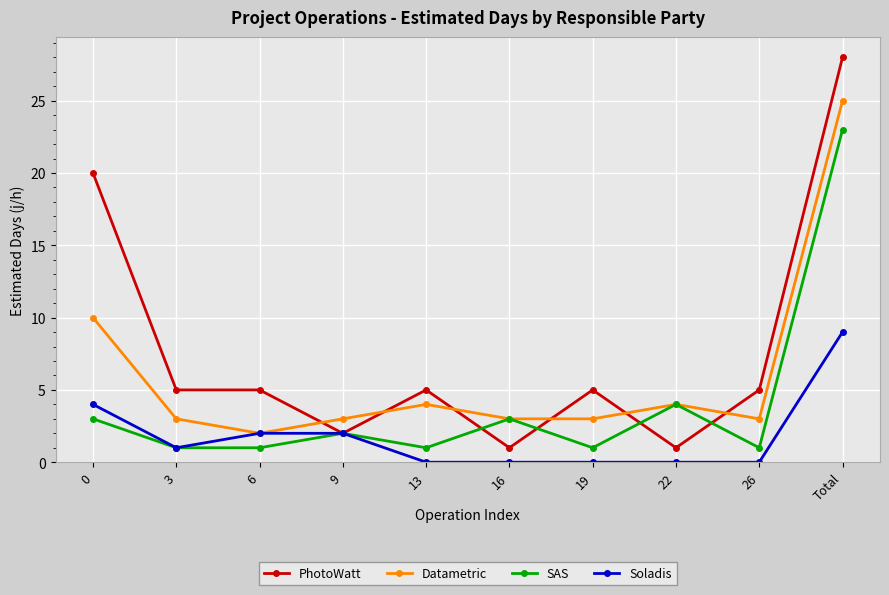

Where is the first local minimum for Datametric?

6